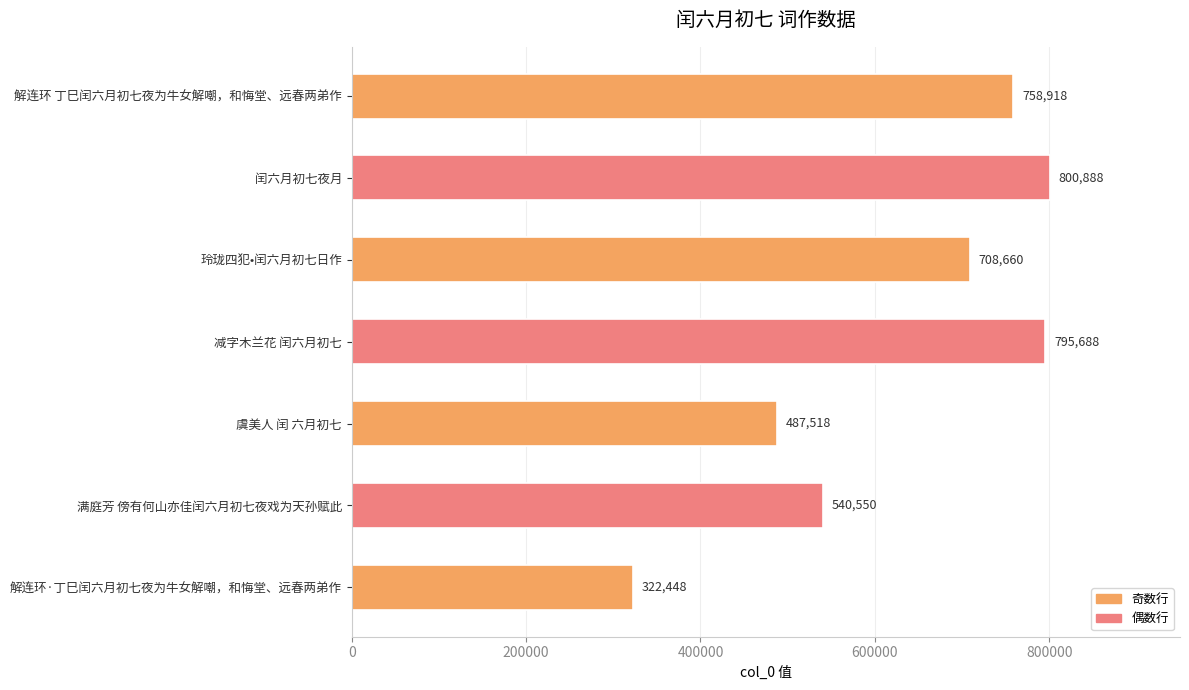

What is the difference between the maximum and minimum values?

478440